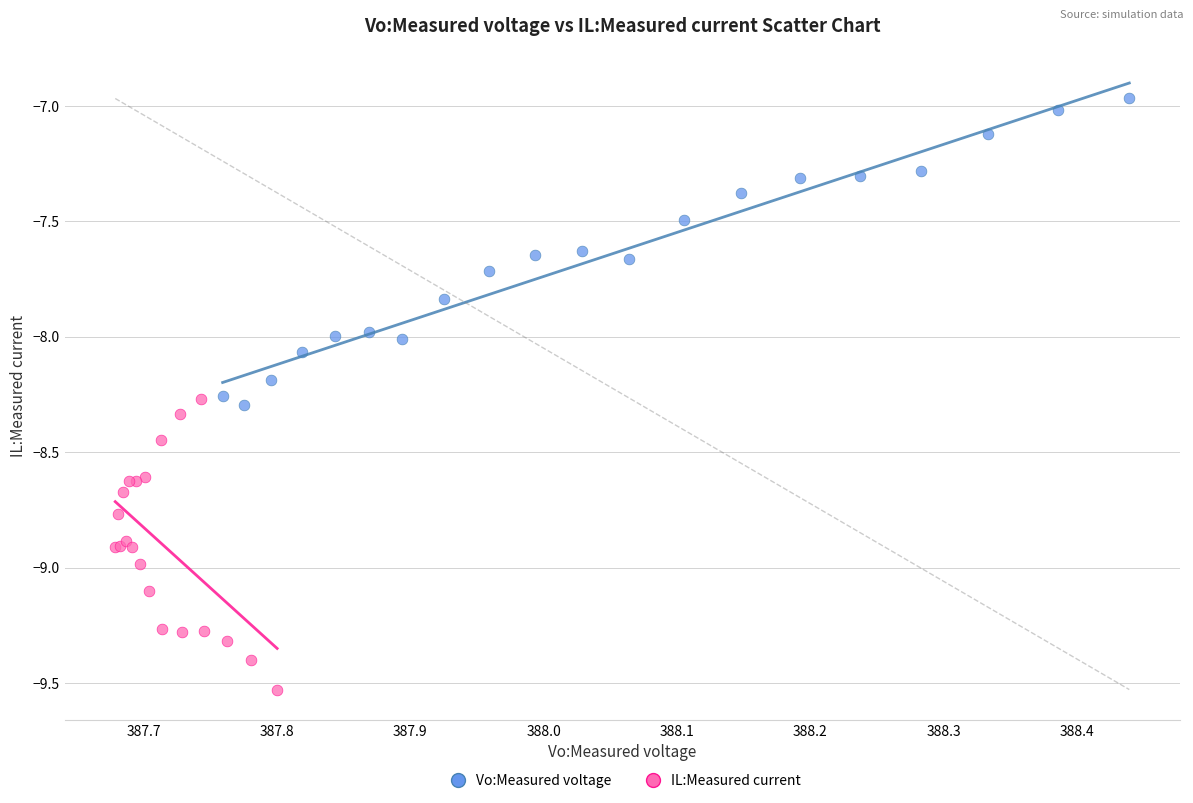

Which series reaches the maximum Y coordinate?

Vo:Measured voltage